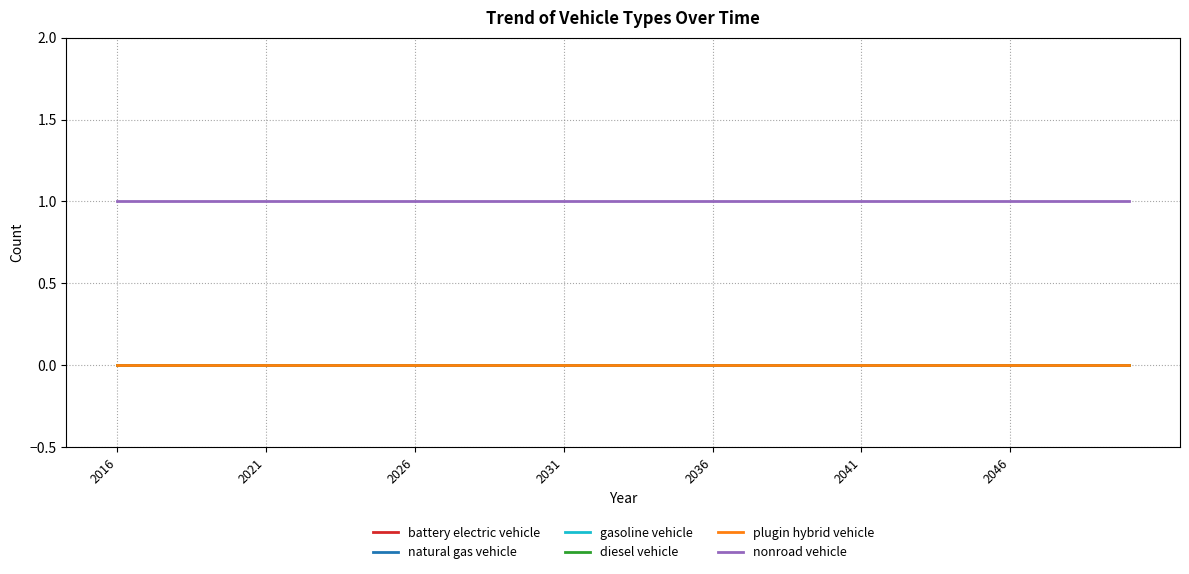

What is the value of the nonroad vehicle point at the 4th from the left?

1